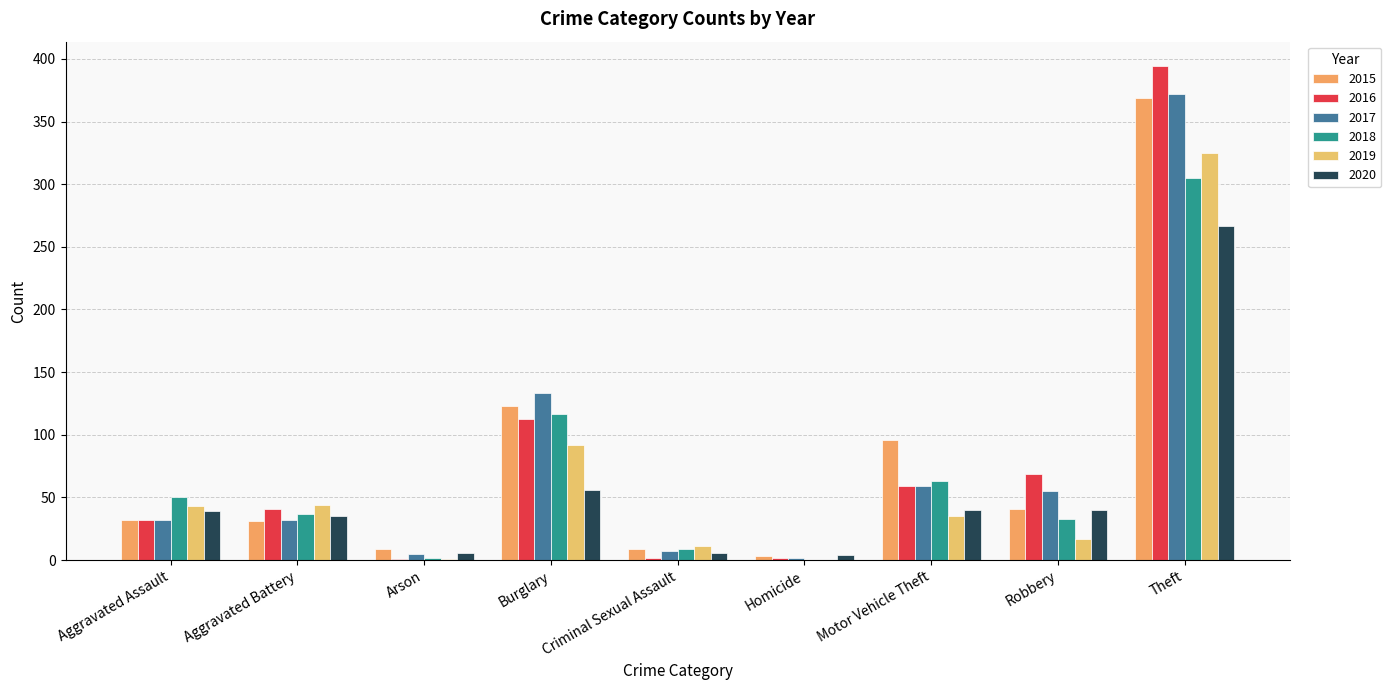

What is the difference between the maximum and minimum values in the 2015 series?

366